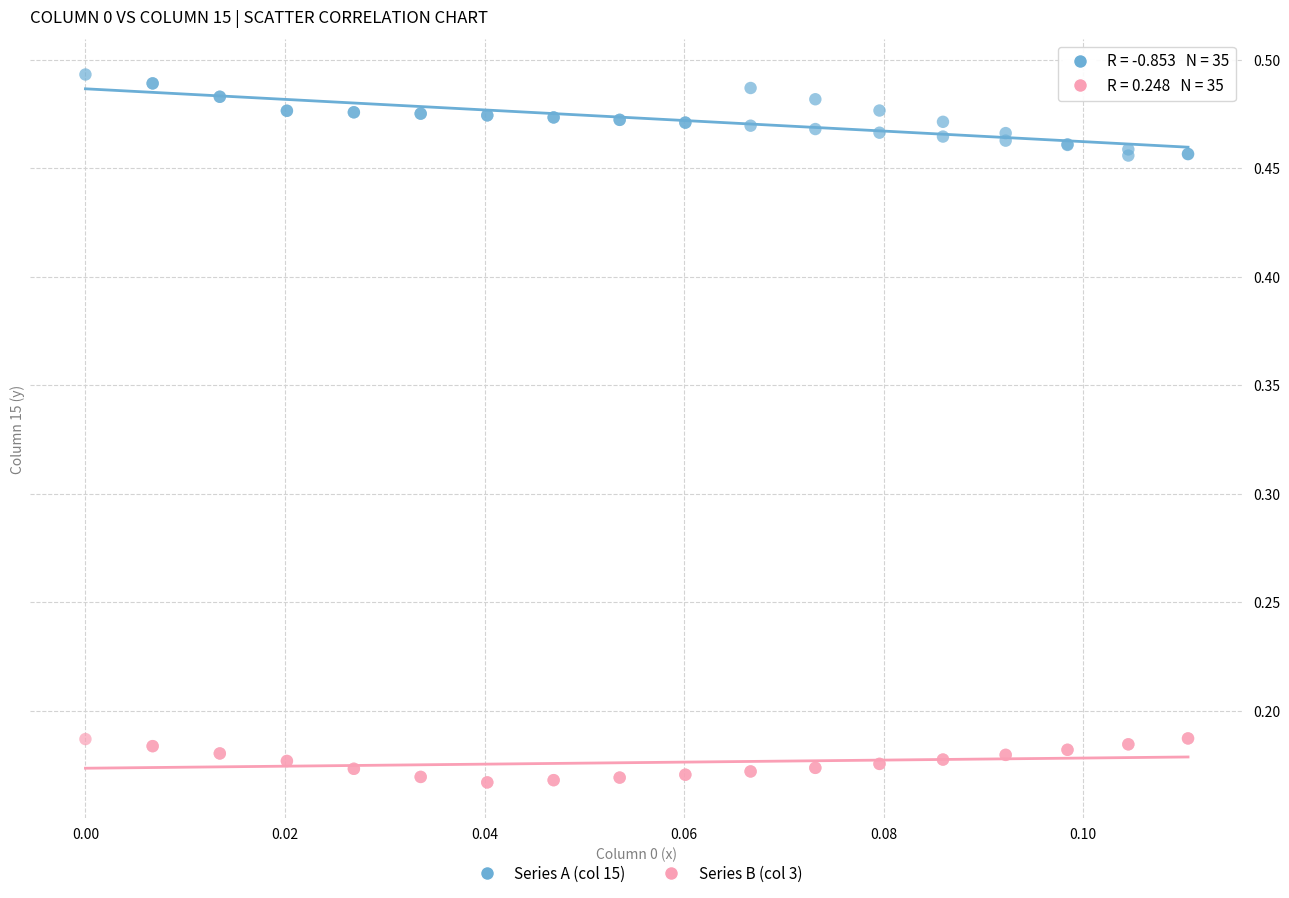

Which series has the widest spread of Y values?

Series A (col 15)